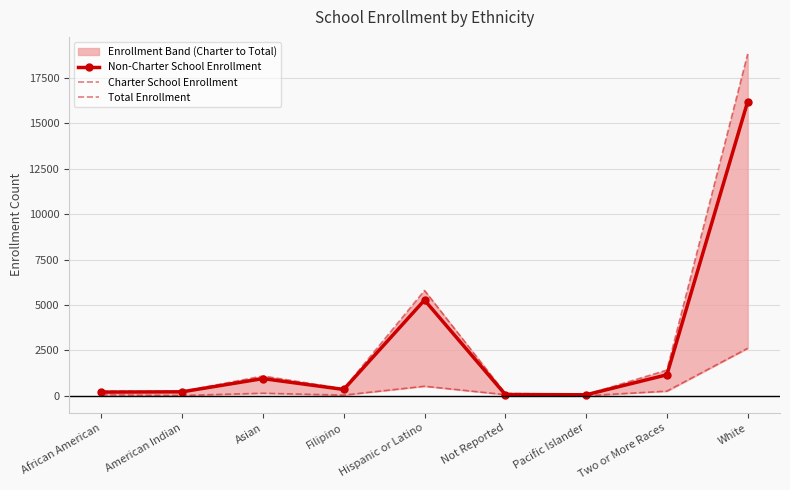

What are all the series names shown in the legend?

Non-Charter School Enrollment, Charter School Enrollment, Total Enrollment